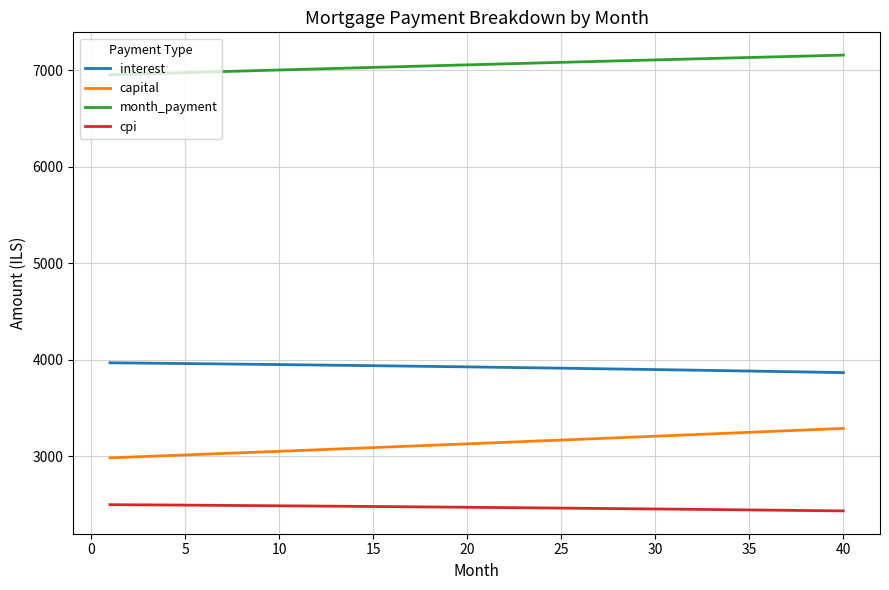

Which series has the largest total across all categories?

month_payment